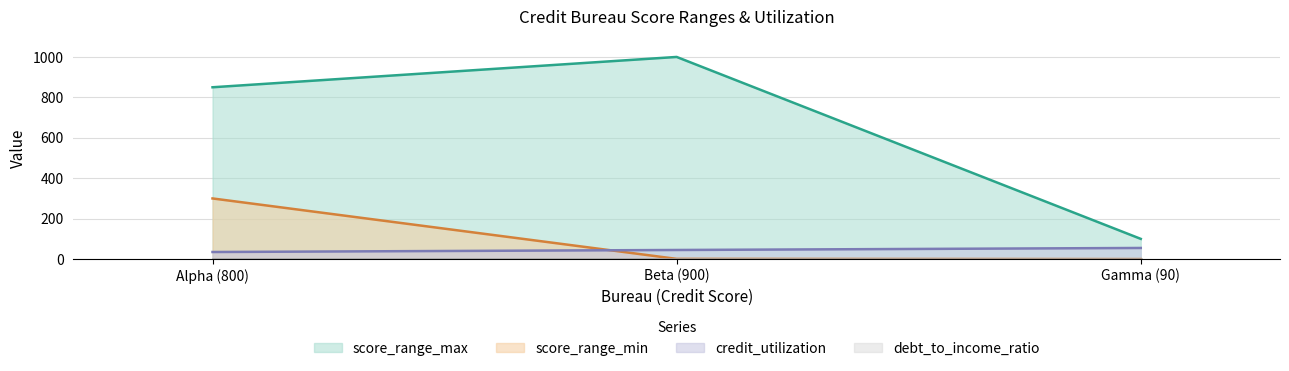

What is the total value across all series at Gamma (90)?

155